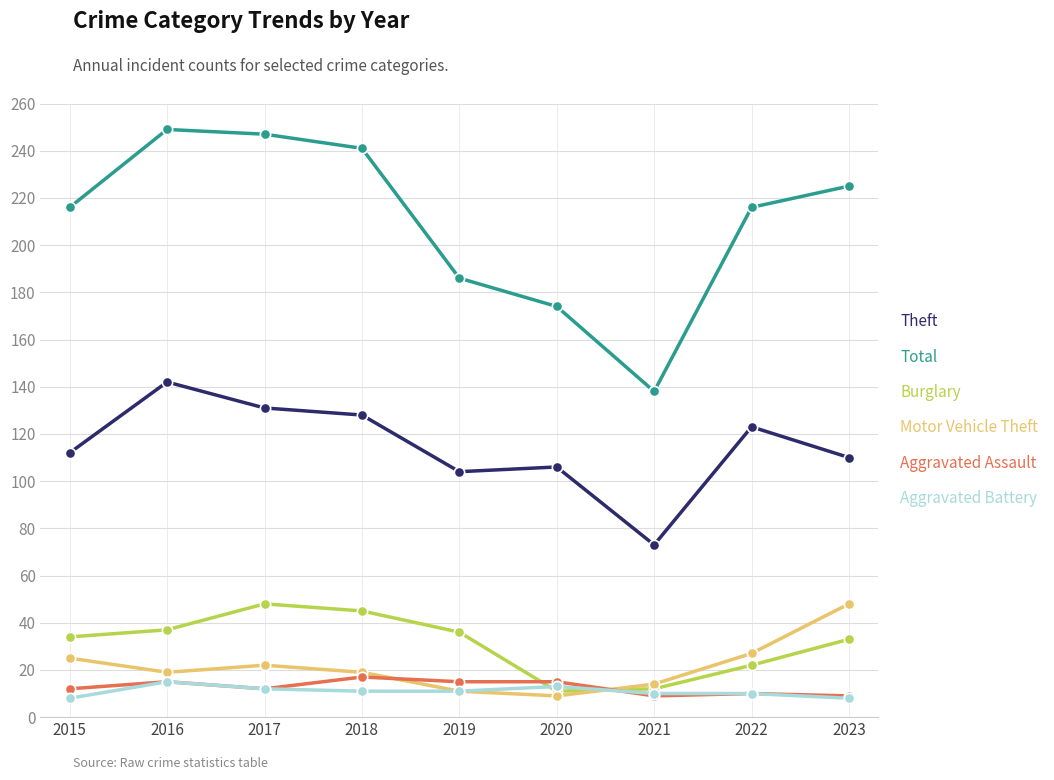

Which series has the largest total across all categories?

Total